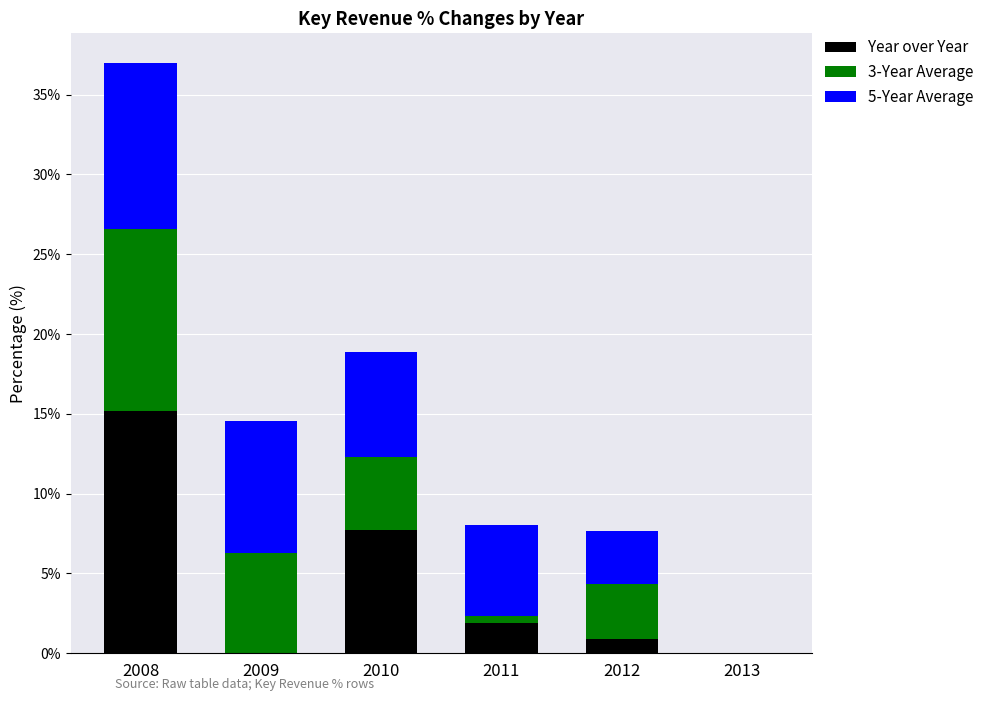

What is the highest value of the Year over Year series?

15.2